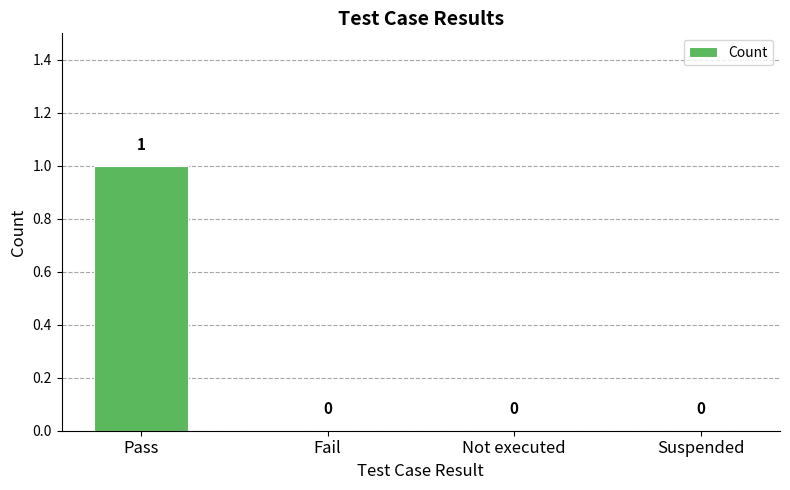

At which category does the chart reach its peak across all series?

Pass